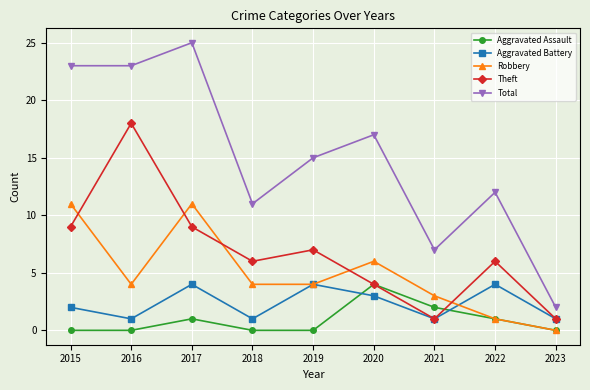

Which series has the widest spread of values?

Total